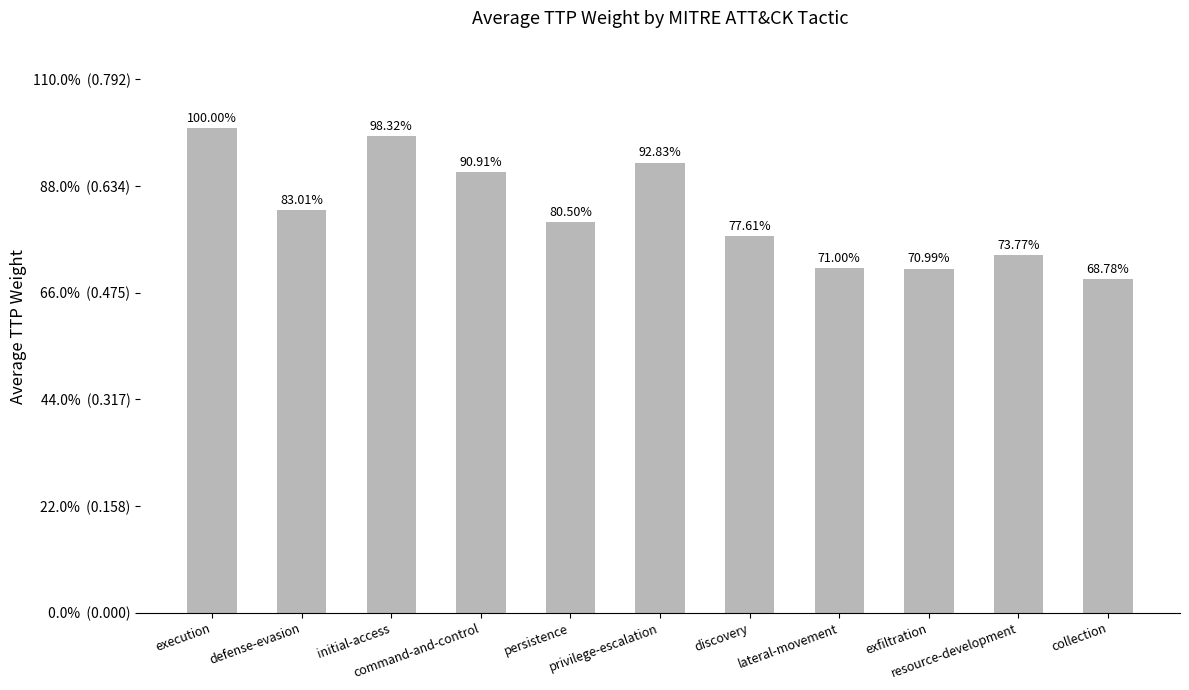

Reading right to left, transcribe all the data shown in this chart.

collection=0.5	resource-development=0.5	exfiltration=0.5	lateral-movement=0.5	discovery=0.6	privilege-escalation=0.7	persistence=0.6	command-and-control=0.7	initial-access=0.7	defense-evasion=0.6	execution=0.7